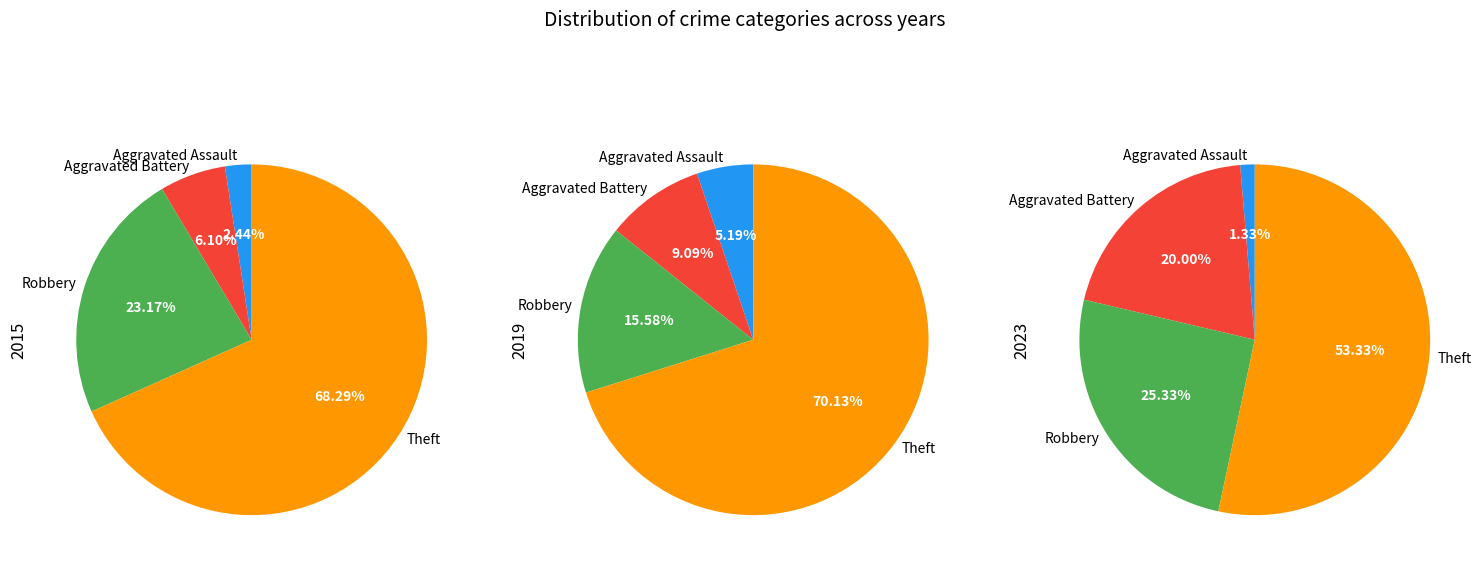

What is the largest slice in the pie chart?

Theft